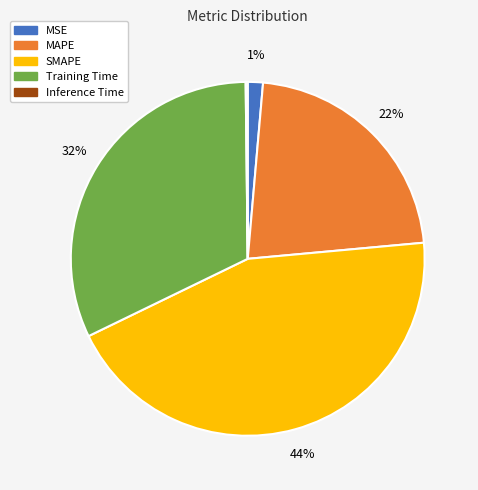

The Training Time slice represents 38% of the pie. True or false?

False